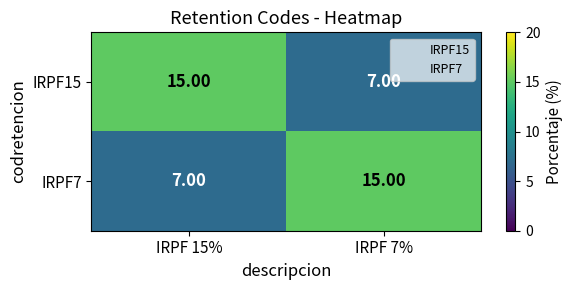

Is the value of IRPF7 at IRPF 7% greater than the value of IRPF15 at IRPF 7%?

Yes